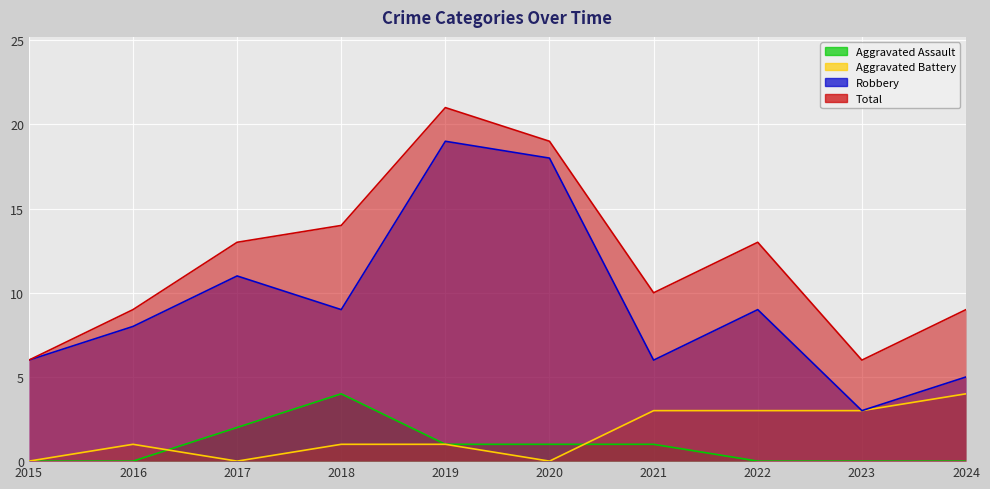

True or false: Robbery and Total cross at least once.

False